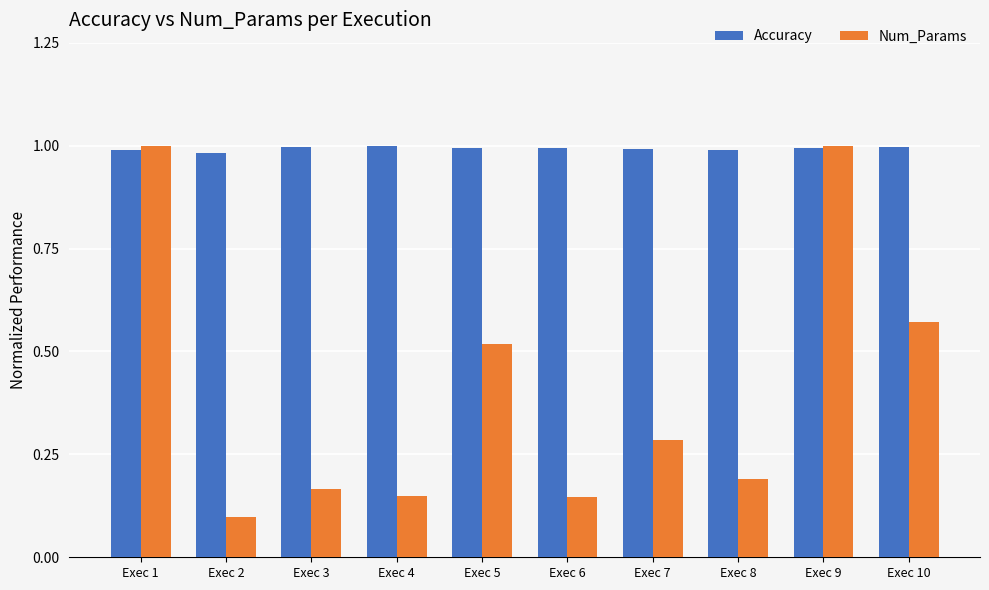

Which category has the lowest value across all series?

Exec 2